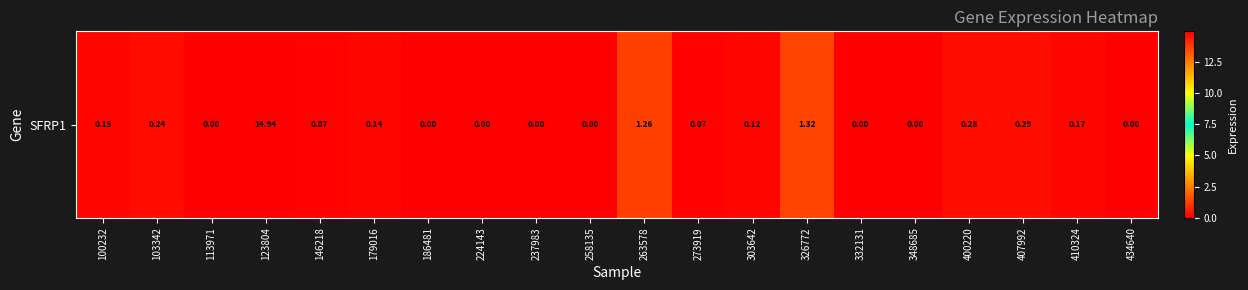

Count the number of values greater than 0.

12